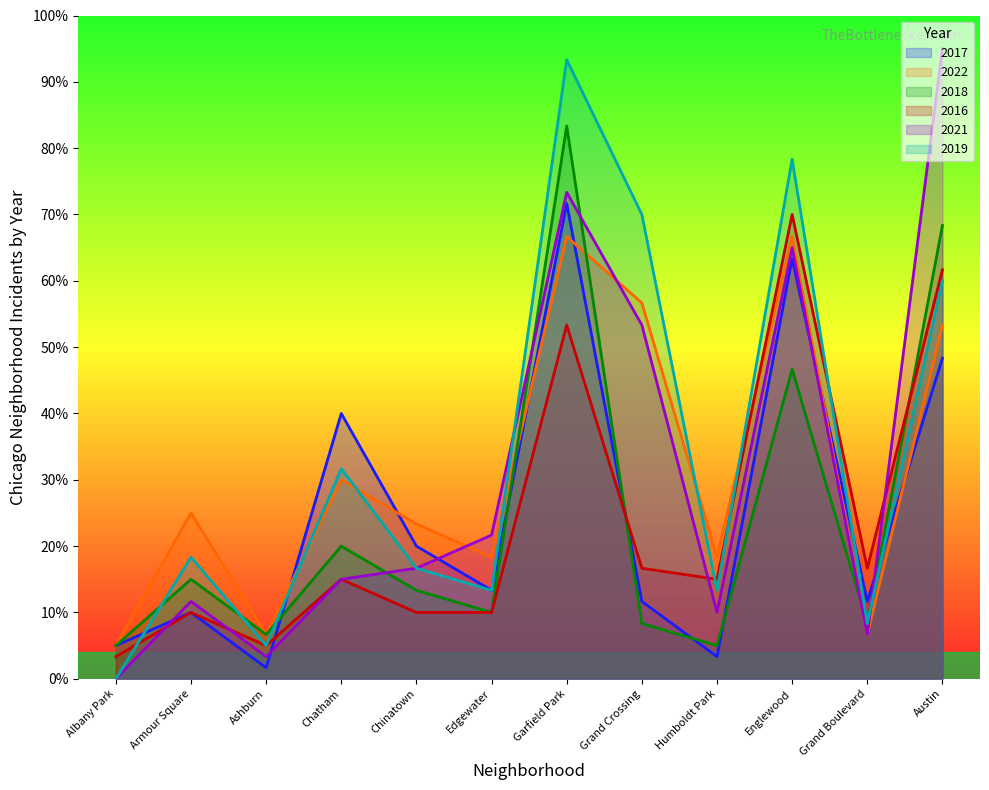

The value of 2022 at Grand Boulevard is 6.7. True or false?

True